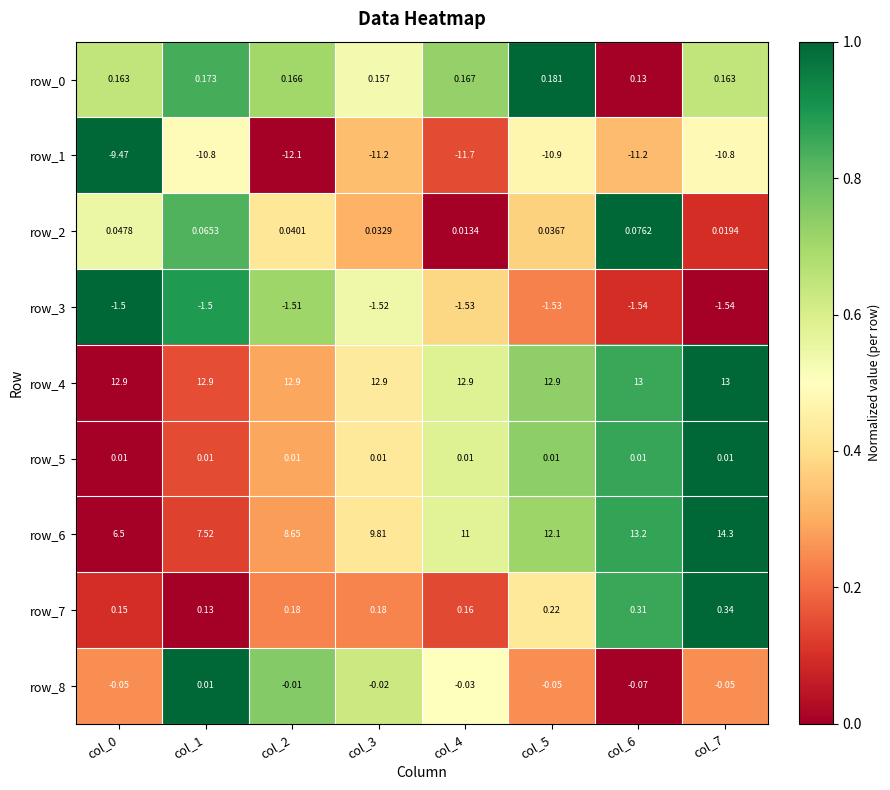

Is it true that row_3 equals 0.4 at col_1?

False